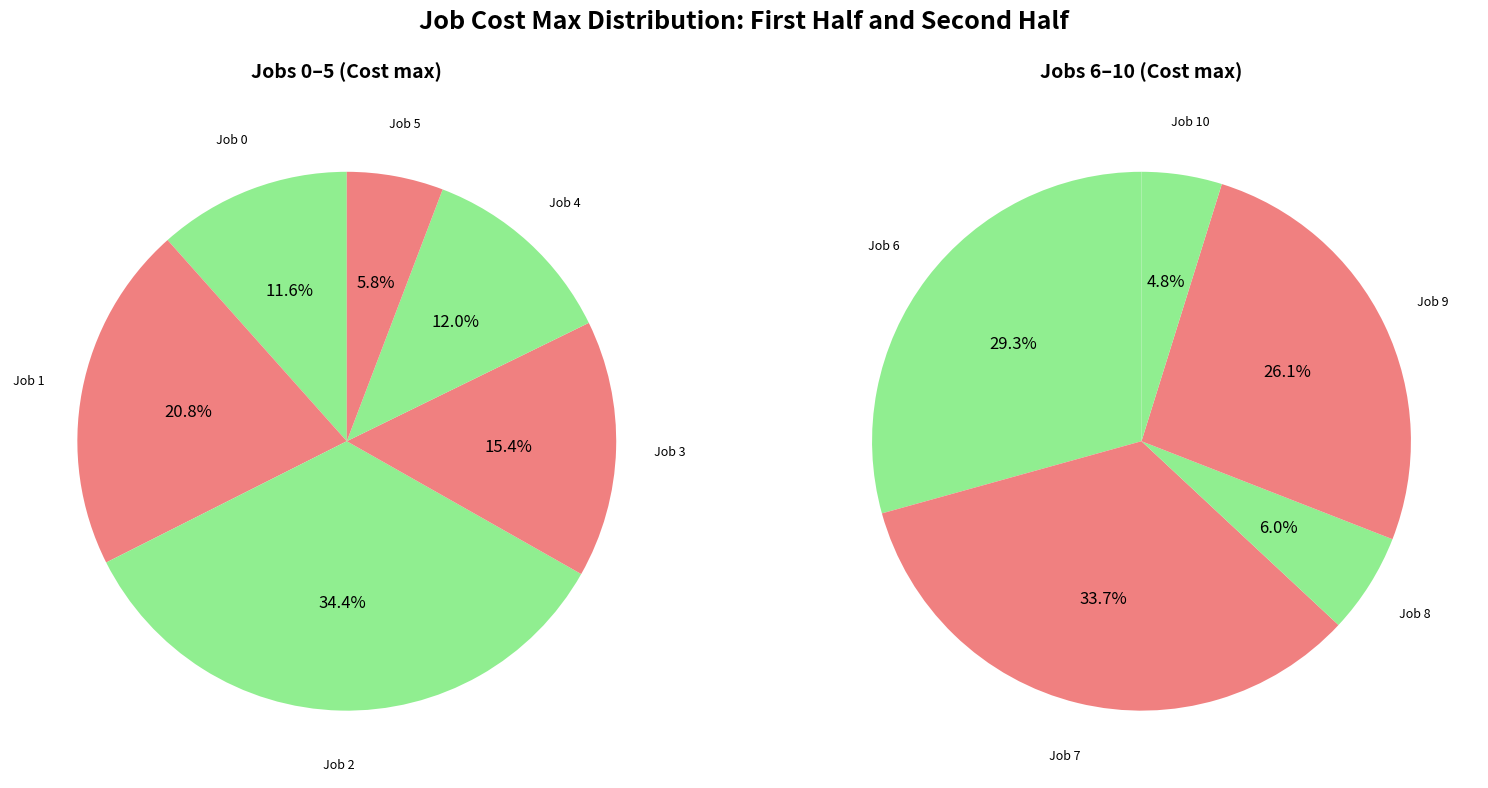

What is the change in value from 3 to 8?

-25